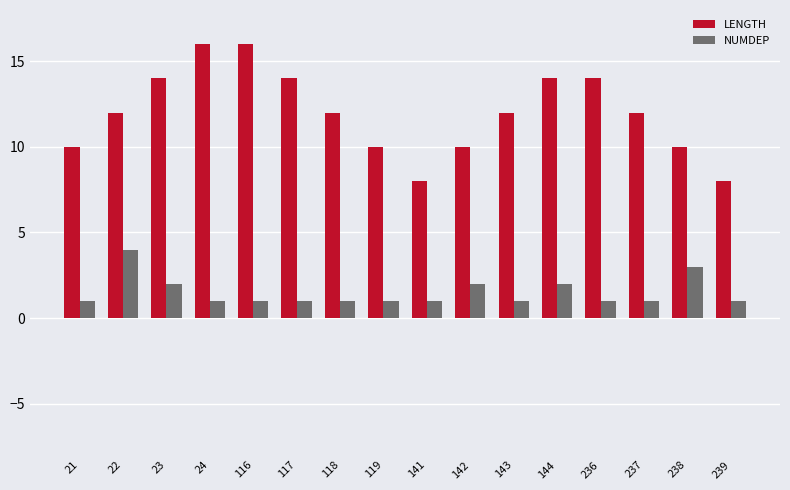

What is the value of the LENGTH bar at the 4th from the left?

16